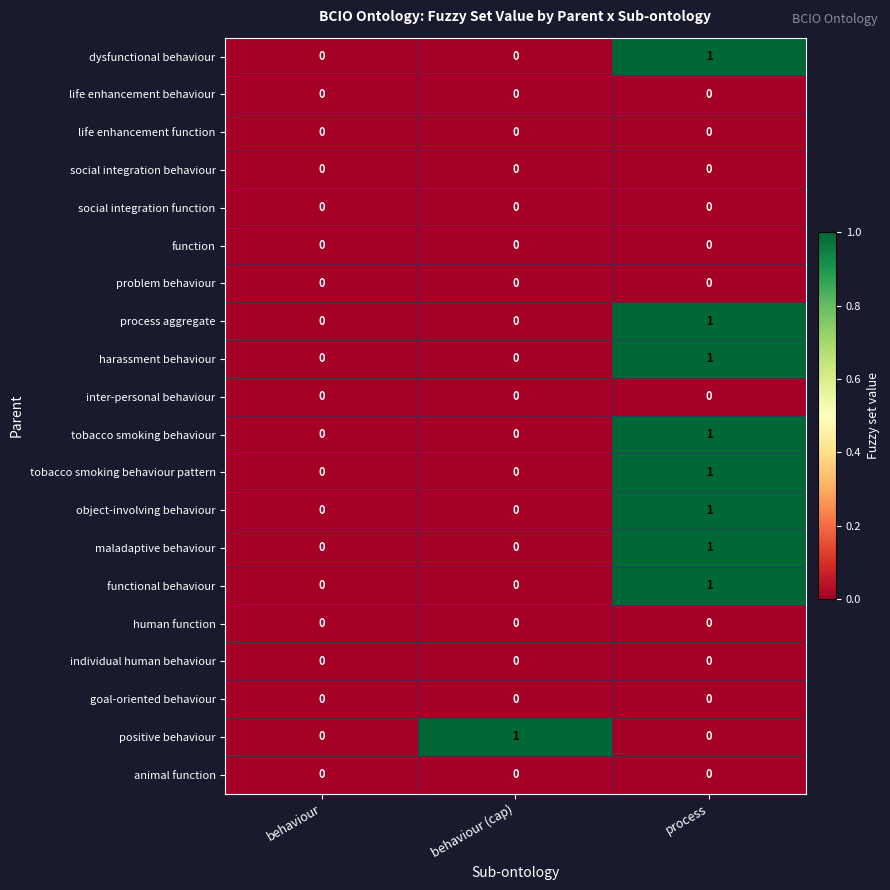

Which series changed the most between behaviour and behaviour (cap)?

positive behaviour